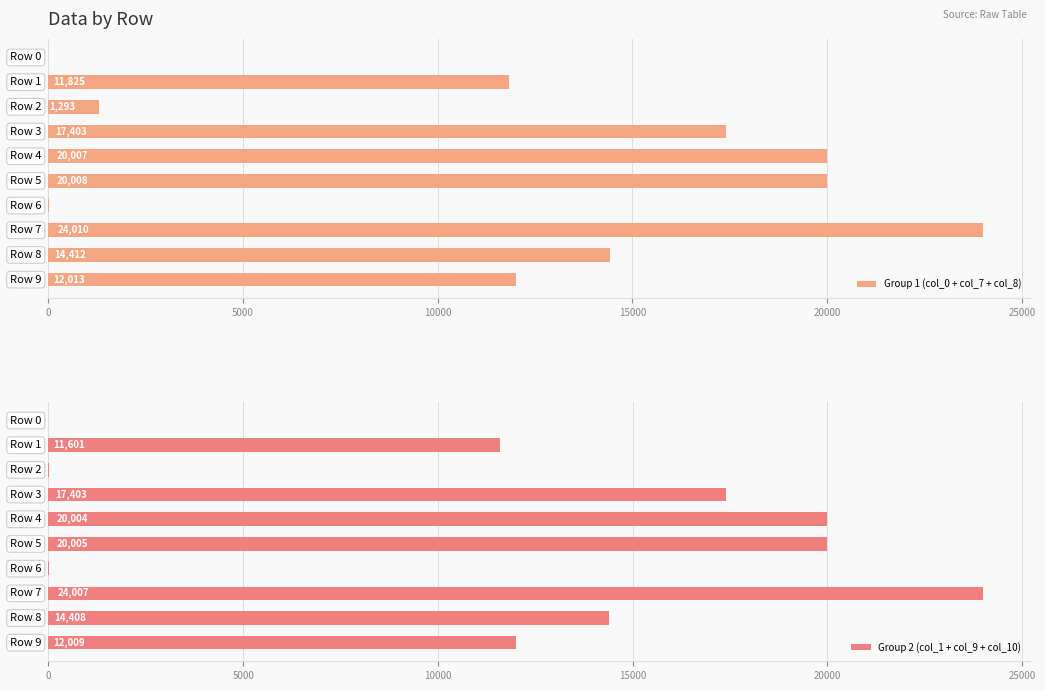

What is the sum of all Group 1 (col_0 + col_7 + col_8) values?

120974